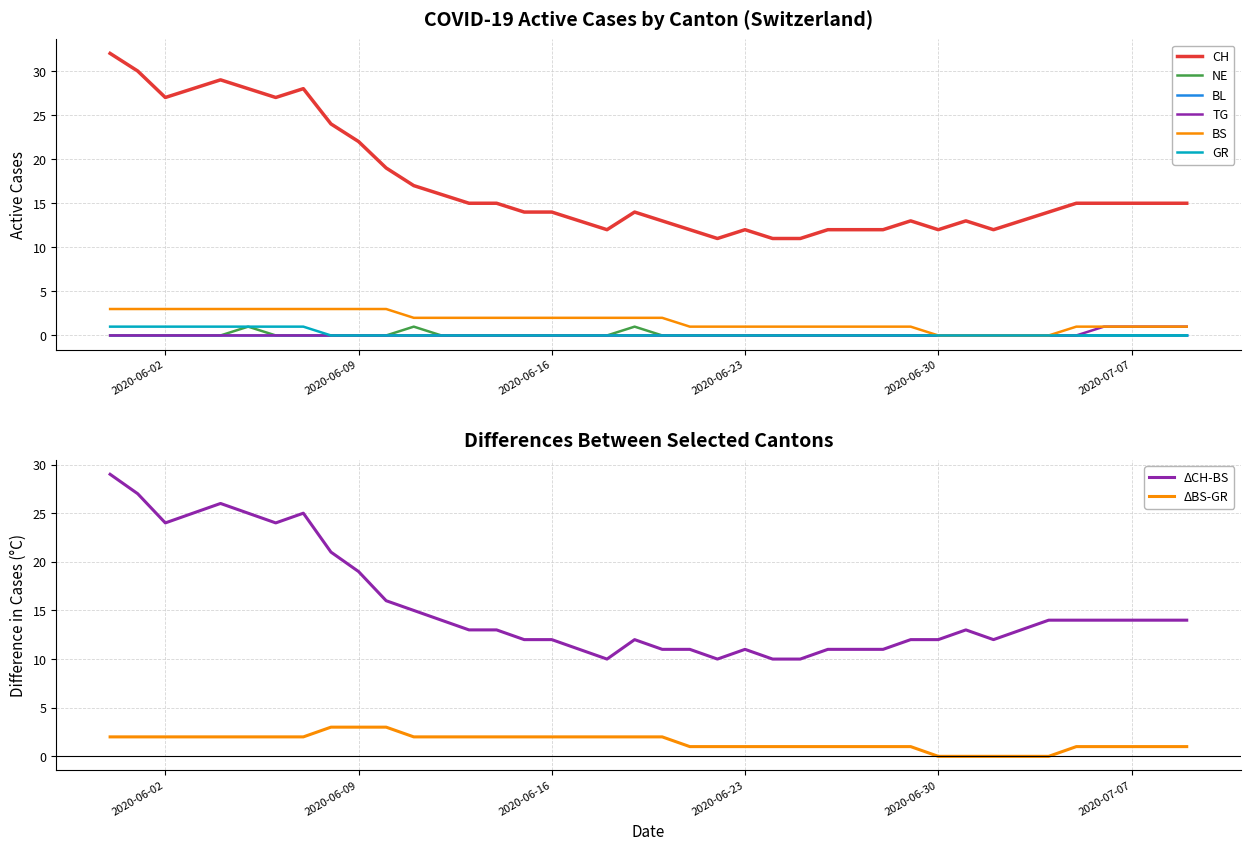

True or false: BS and CH intersect in this chart.

False